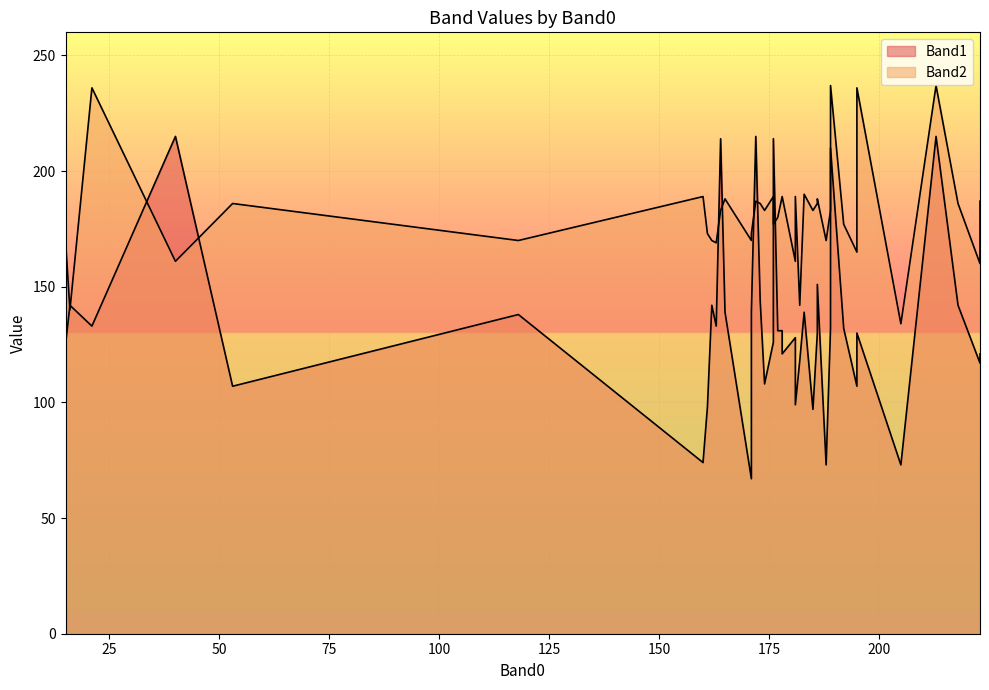

What is the difference between the highest and lowest values at 172?

28